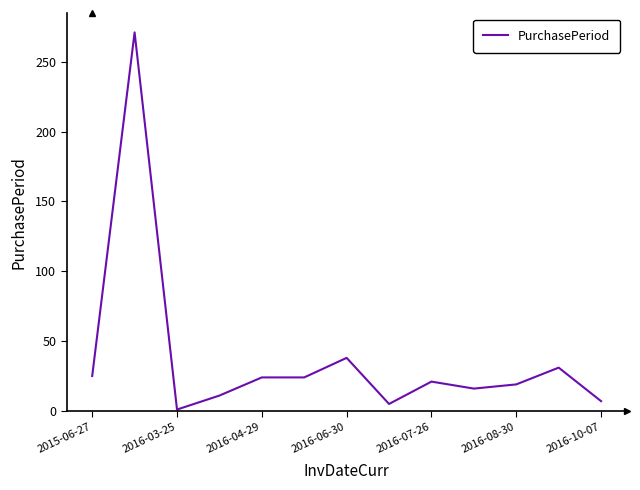

At which label is the value closest to 136?

2016-06-30